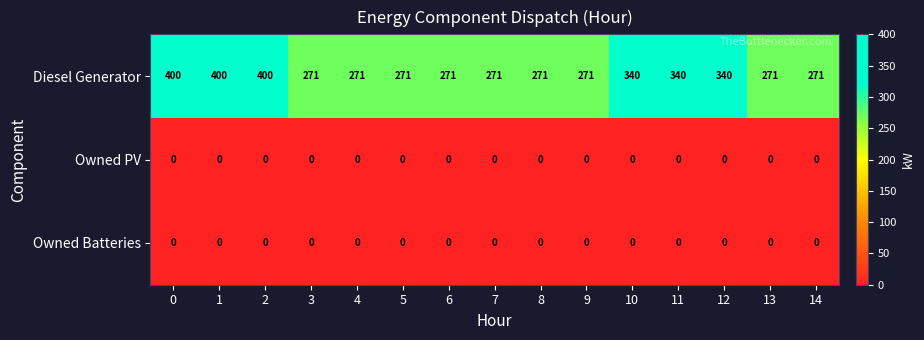

Which series has the largest total across all categories?

Diesel Generator